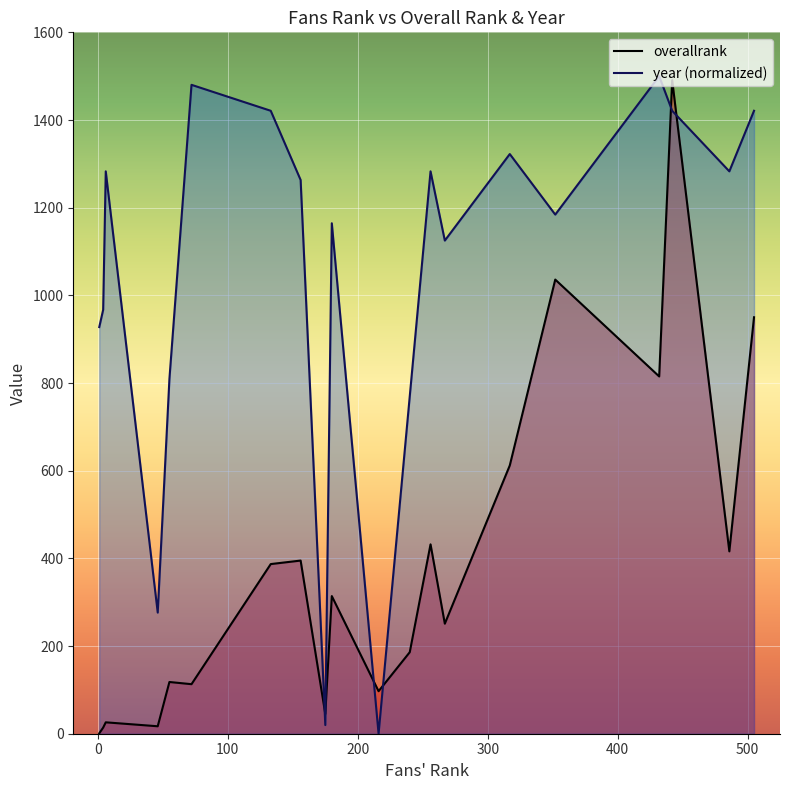

Reading left to right, extract all data points from this chart.

overallrank: 1.0	14.0	26.0	17.0	118.0	113.0	387.0	395.0	45.0	314.0	97.0	186.0	432.0	251.0	612.0	1036.0	815.0	1491.0	416.0	950.0
year (normalized): 927.6	967.1	1282.9	276.3	809.2	1480.3	1421.1	1263.2	19.7	1164.5	0.0	769.7	1282.9	1125.0	1322.4	1184.2	1500.0	1421.1	1282.9	1421.1